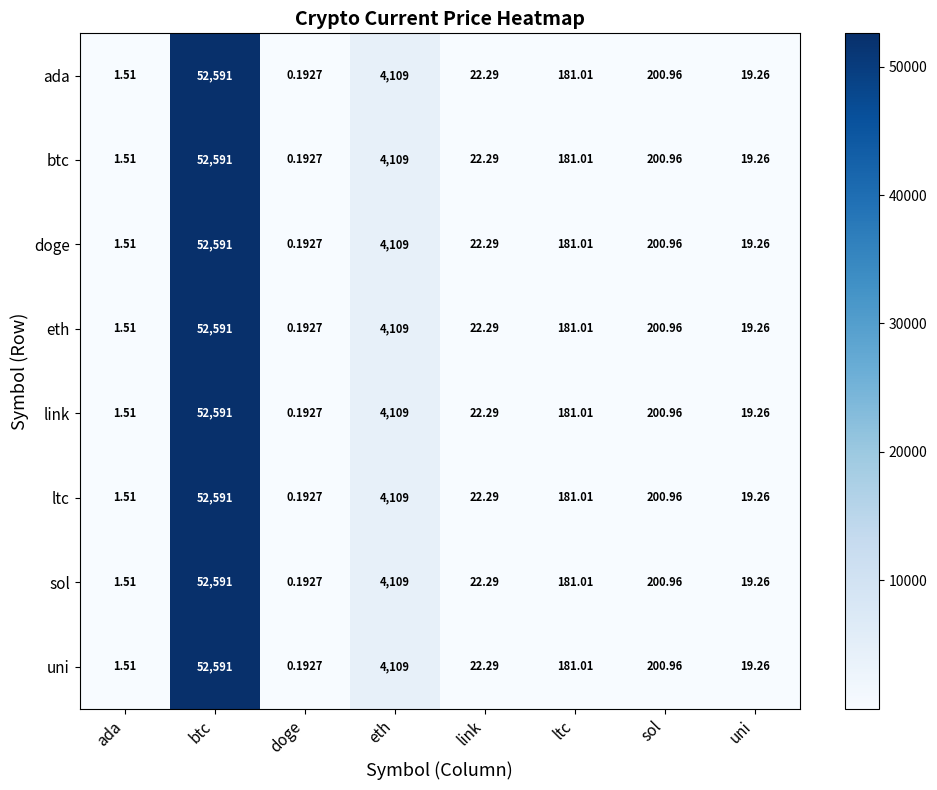

Where is sol nearest to the value 26295?

eth